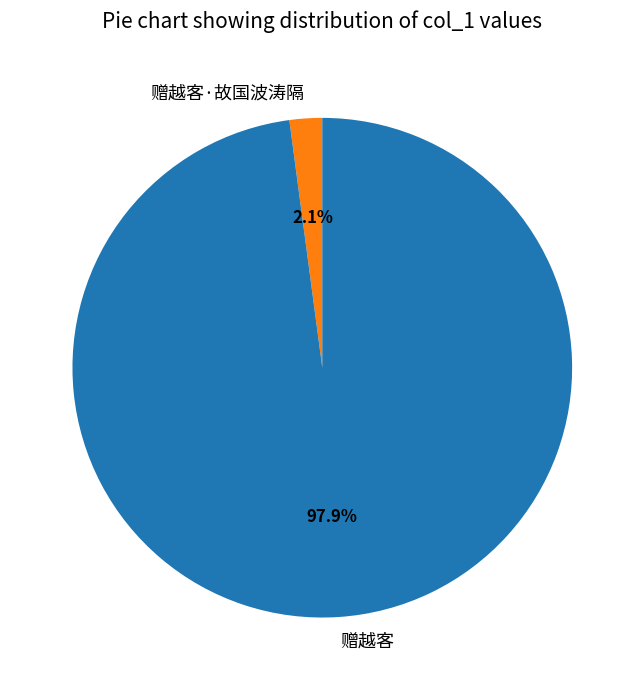

The 赠越客 slice represents 98% of the pie. True or false?

True